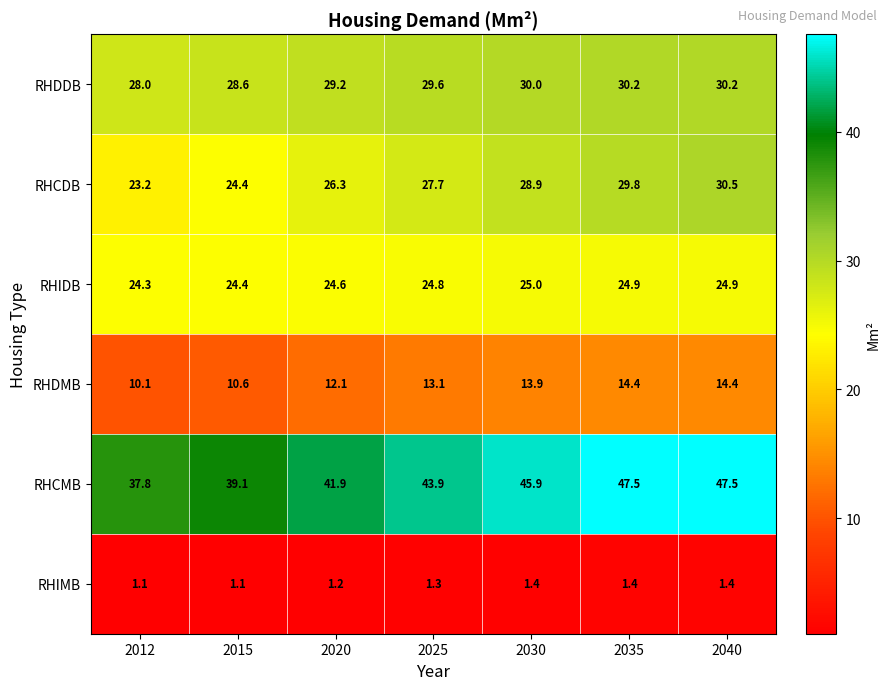

What is the sum of the RHIMB values at 2030 and 2035?

2.8